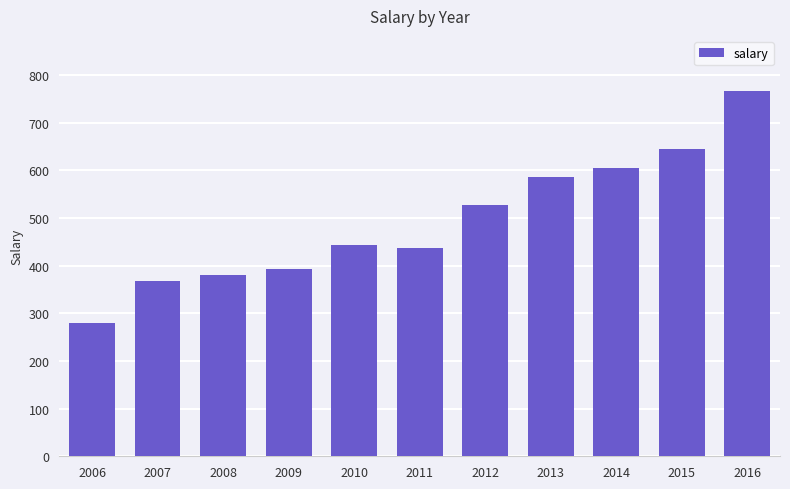

Between 2012 and 2008, which is larger?

2012